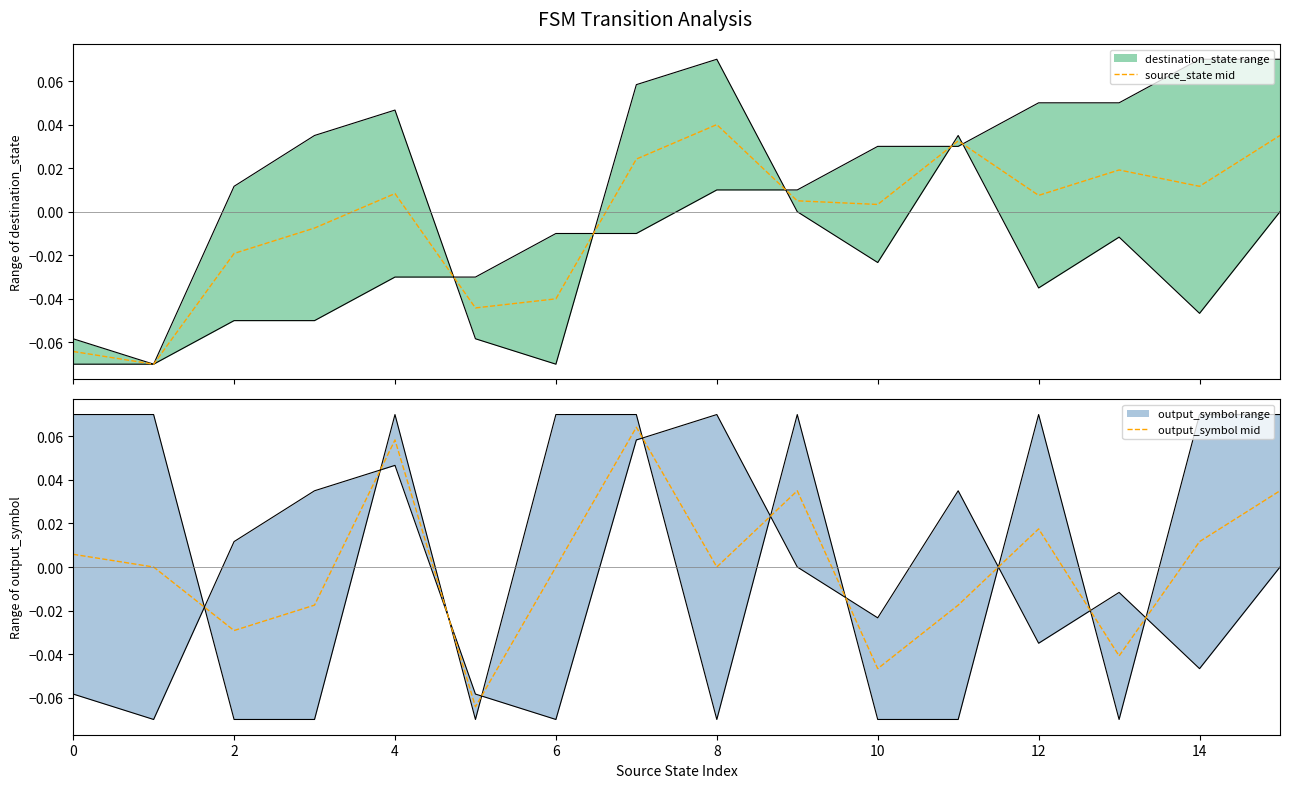

Is this an area chart (filled region under the line)?

No